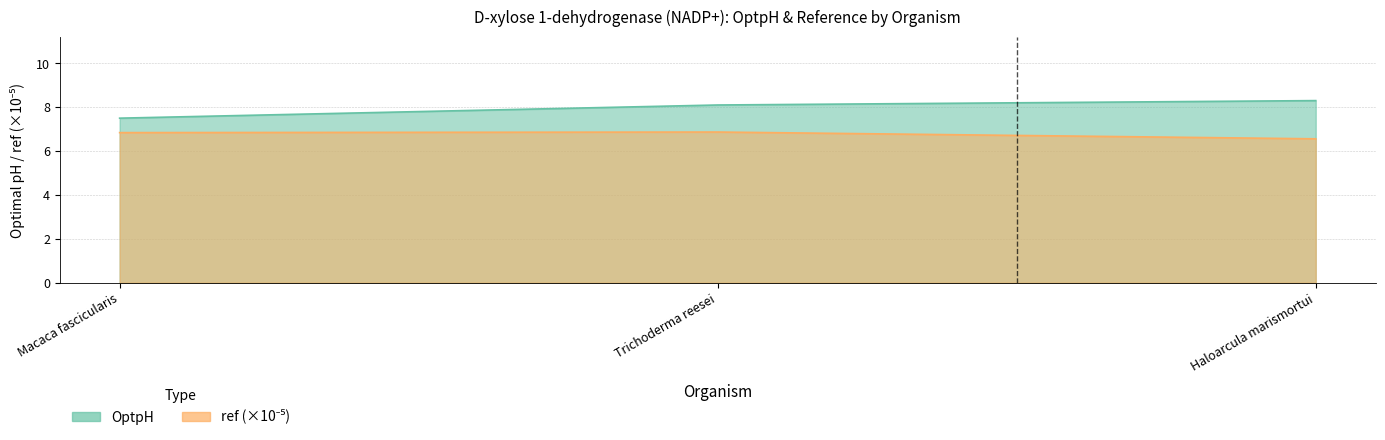

List the series in order of their overall mean, highest first.

OptpH, ref